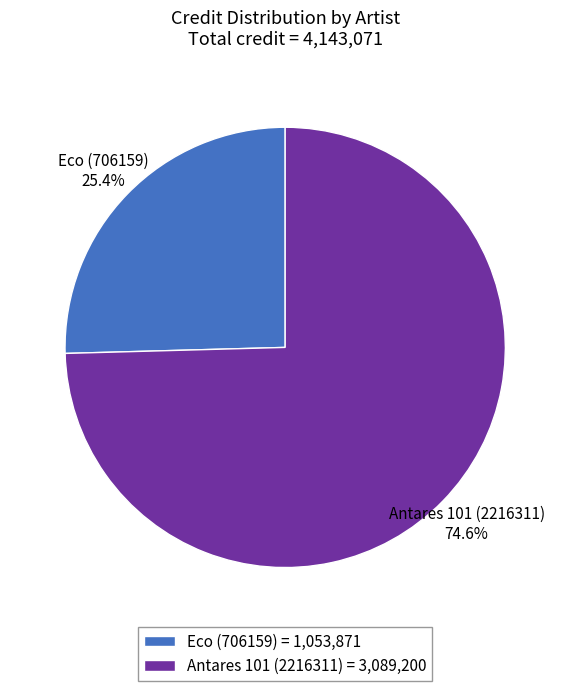

What percentage do Eco (706159) and Antares 101 (2216311) together represent?

100.0%